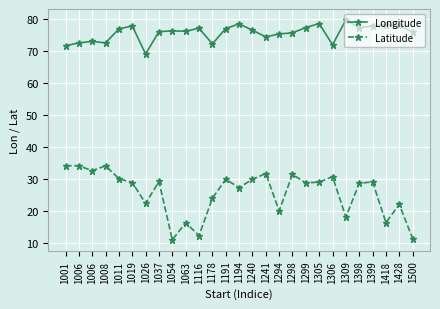

True or false: Longitude and Latitude cross at least once.

False